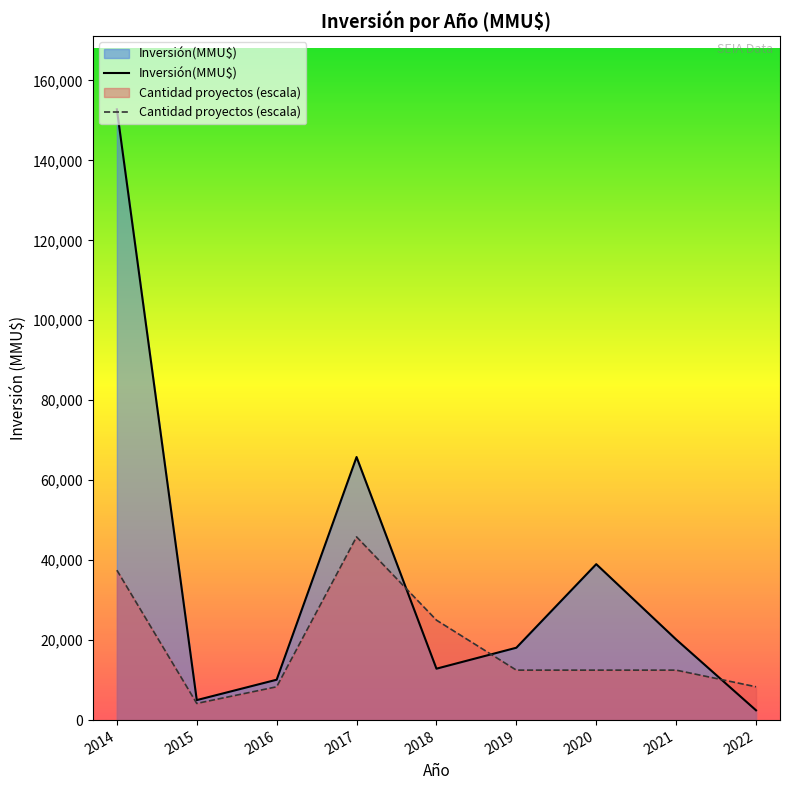

What is the greatest value displayed?

152760.0